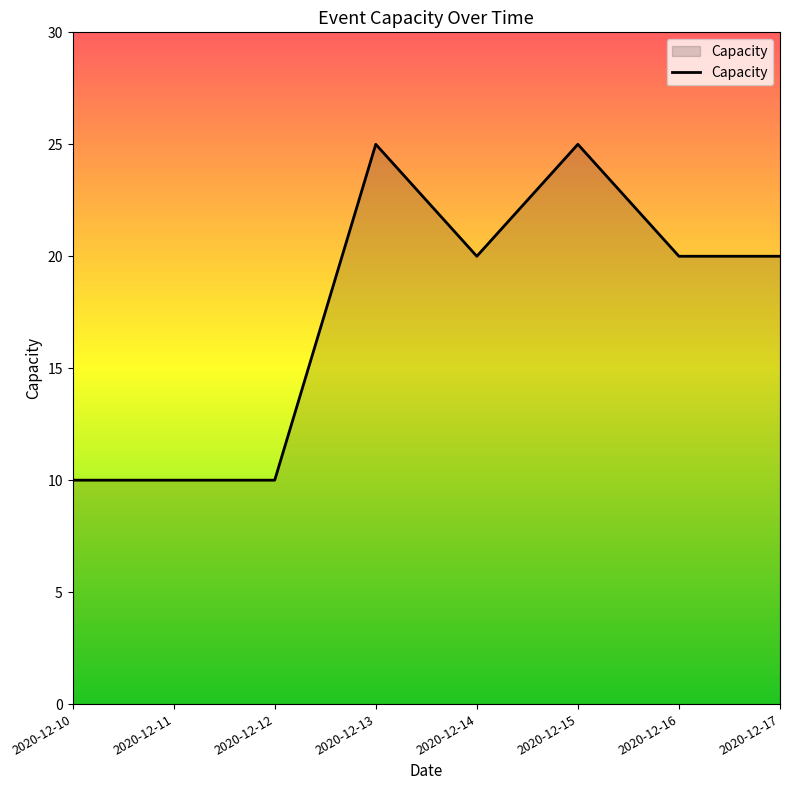

Approximately how many times larger is the value at 2020-12-16 compared to 2020-12-13?

0.8